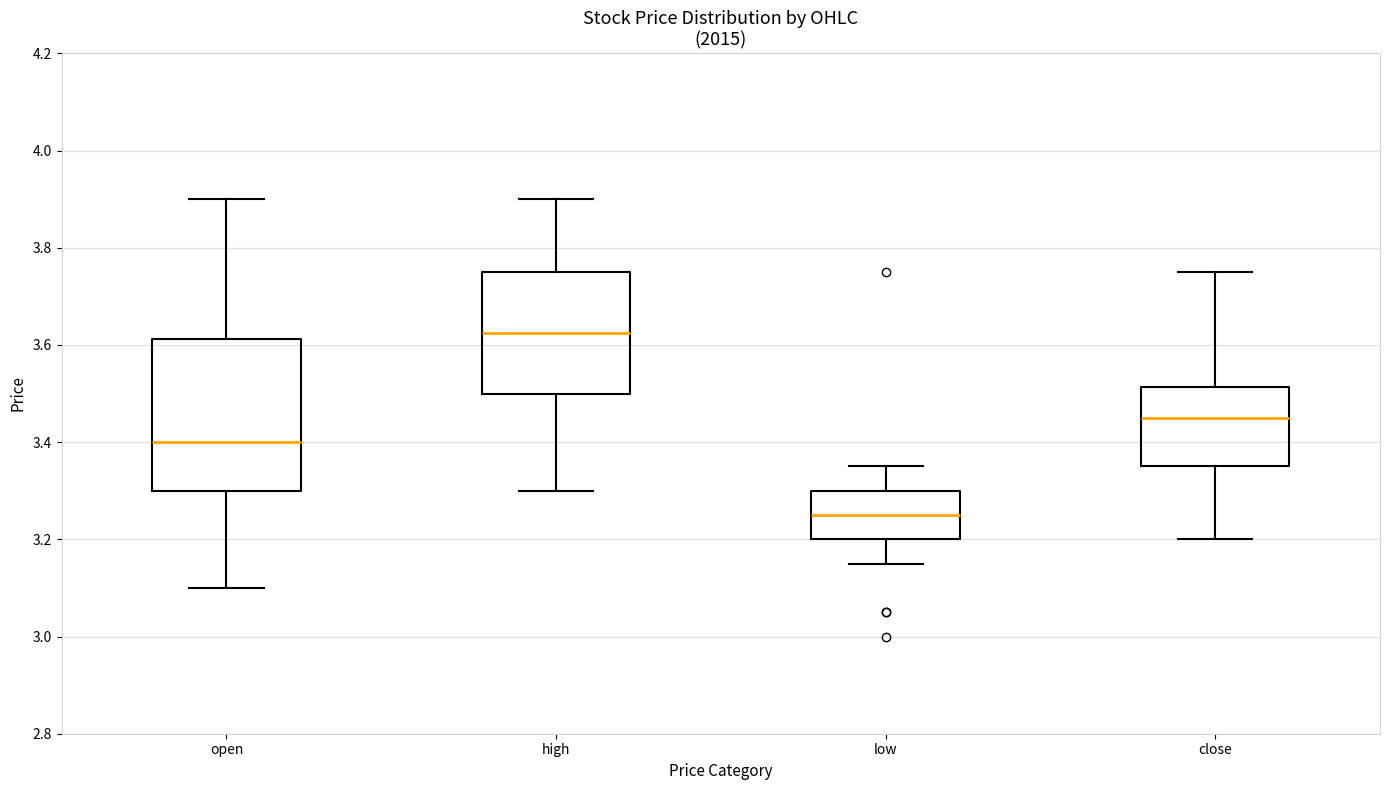

Where does the lower whisker of the box for open end on the y-axis? The values are not printed on the chart, so give them approximately, as read against the axis.

3.10